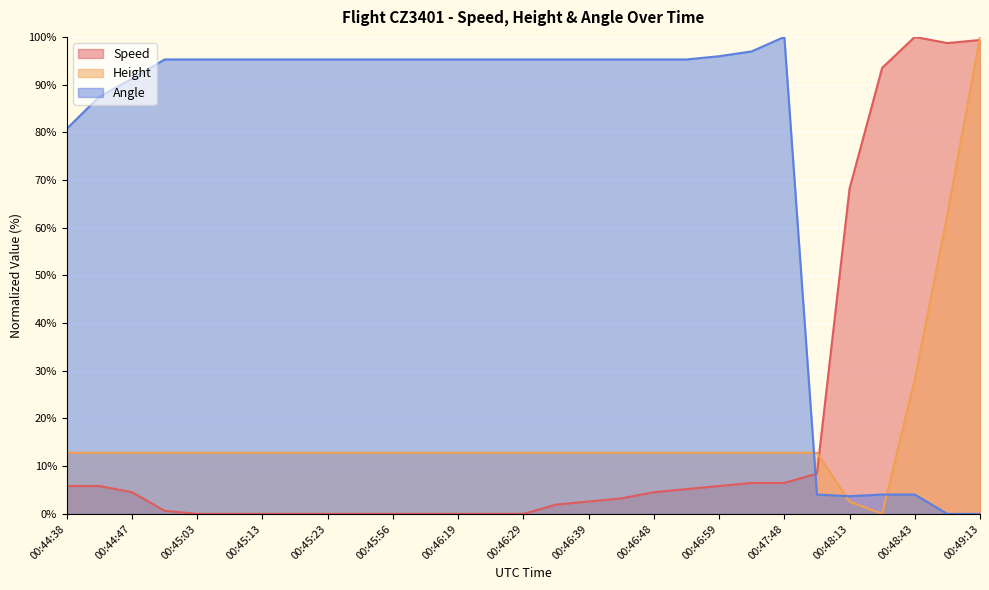

The value of Angle at 00:44:57 is 95.3. True or false?

True